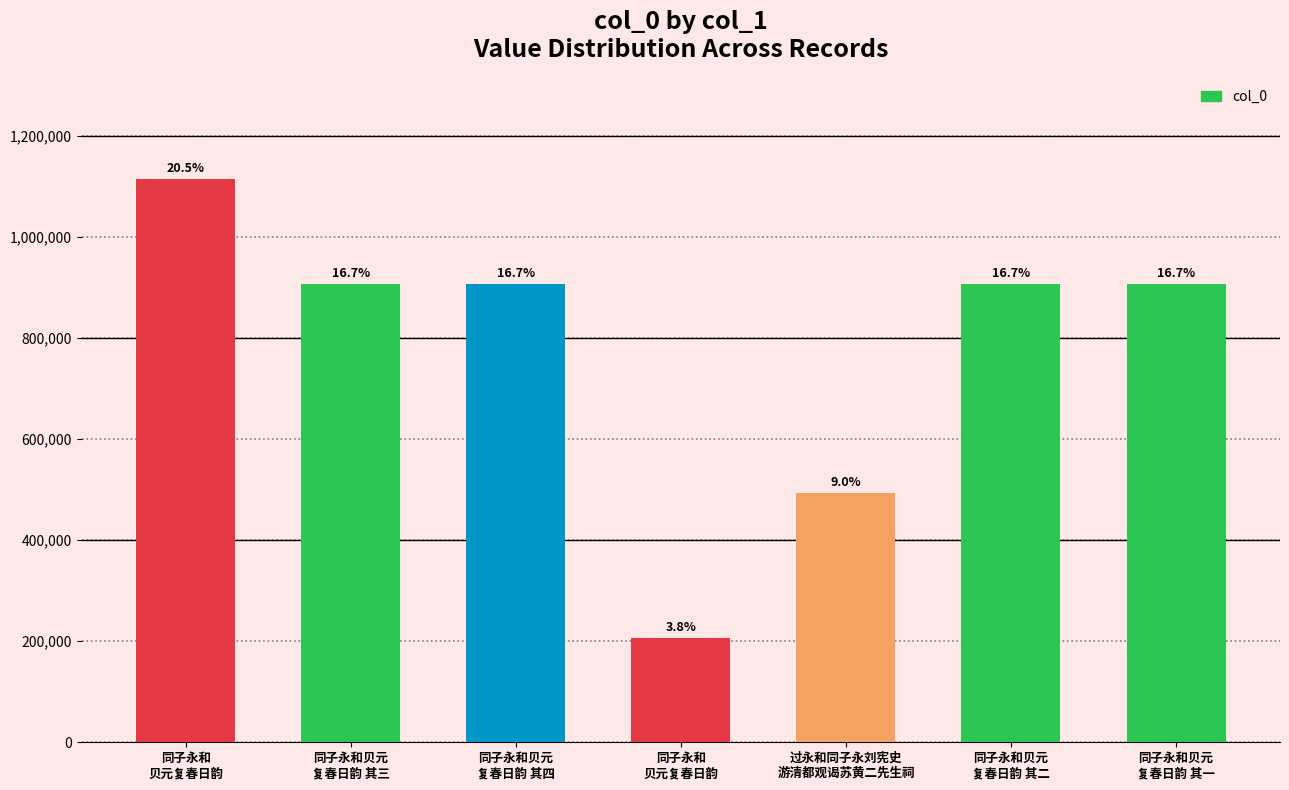

Which category has the highest value across all series?

同子永和
贝元复春日韵